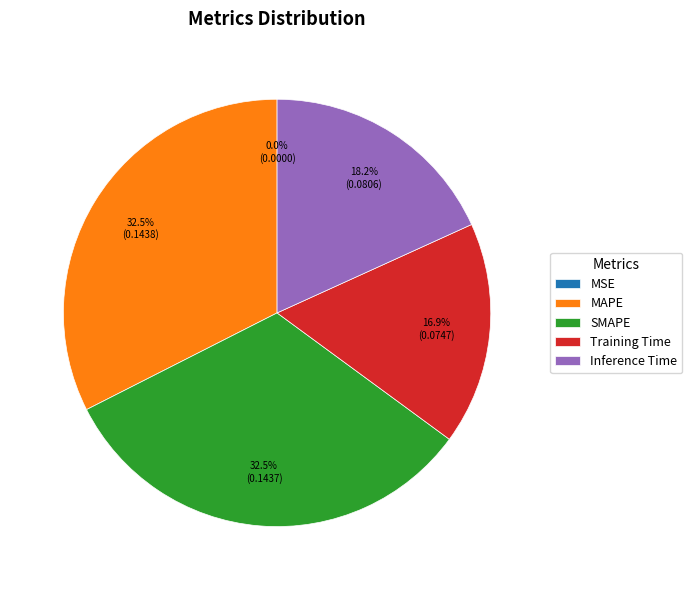

What percentage is NOT represented by Training Time?

83.1%